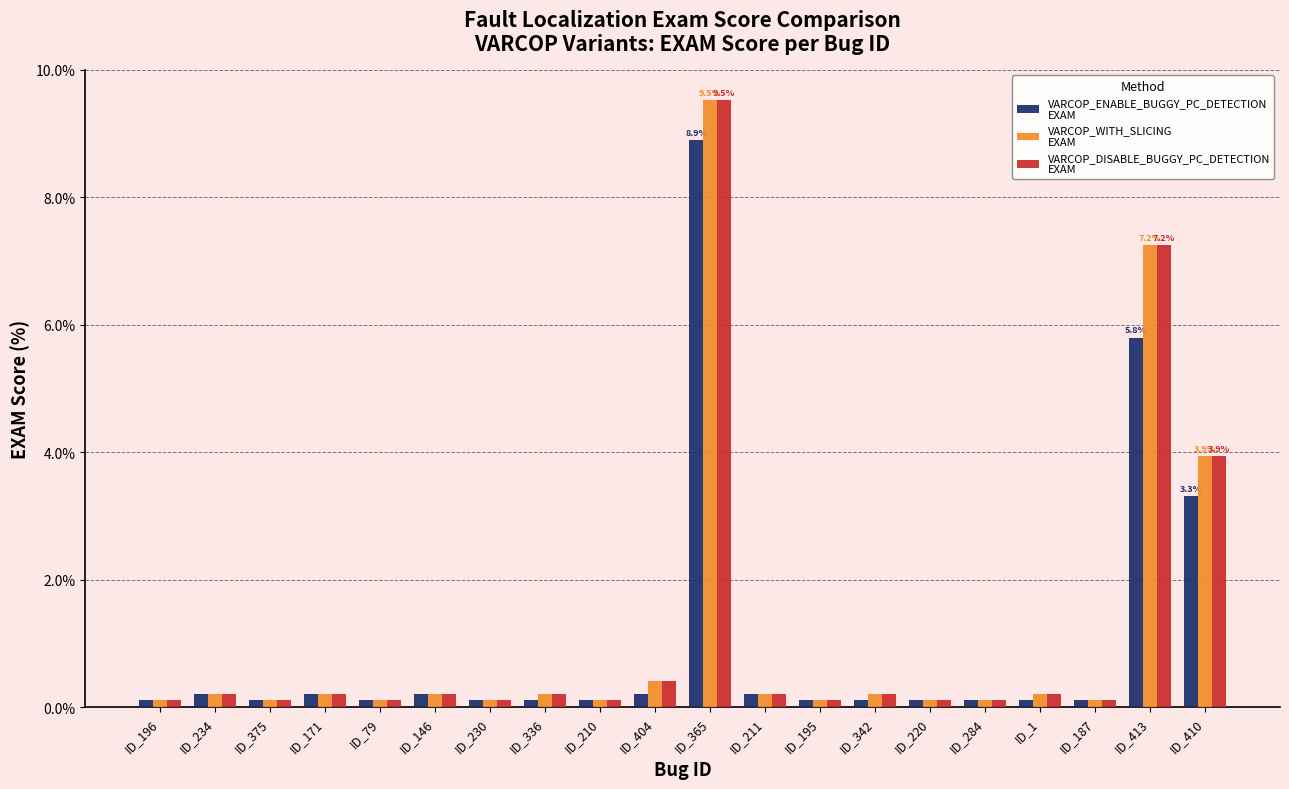

What is the label of the 11th bar from the left?

ID_365